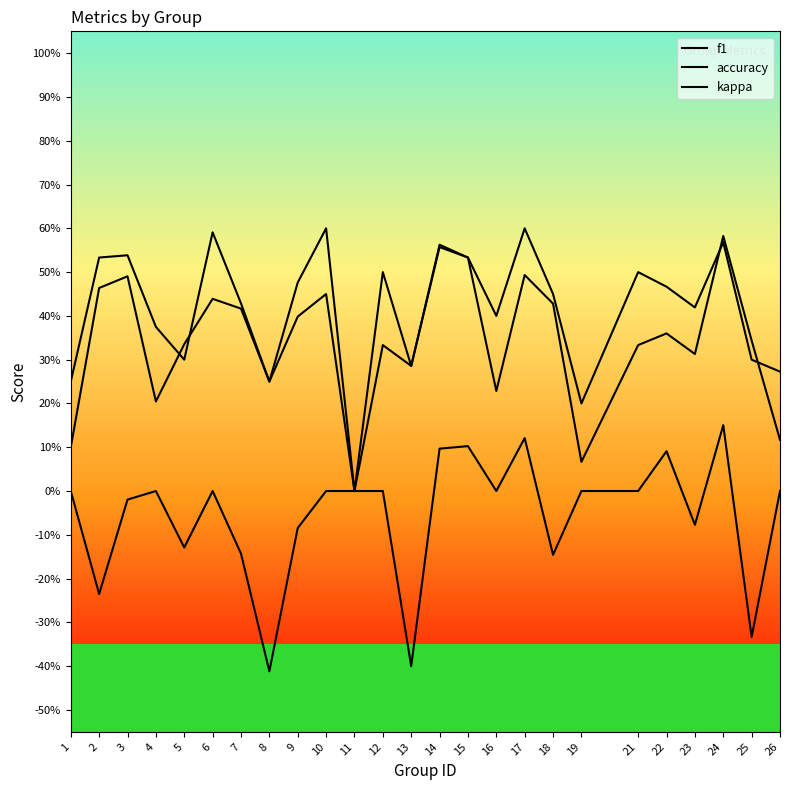

Is this an area chart (filled region under the line)?

No